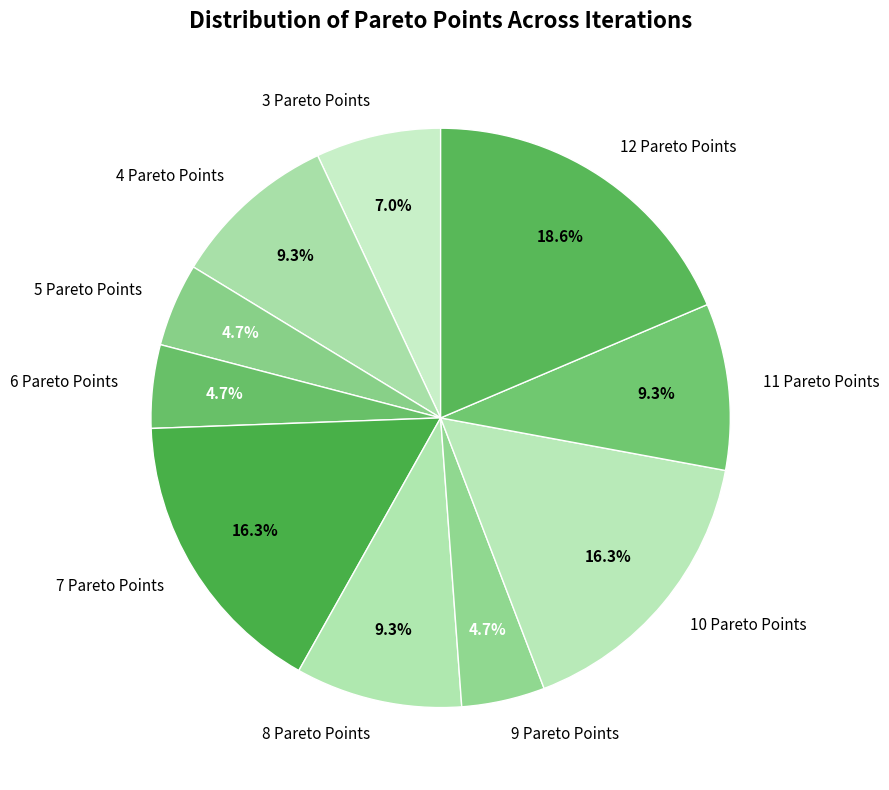

Which category has the biggest portion of the pie?

12 Pareto Points